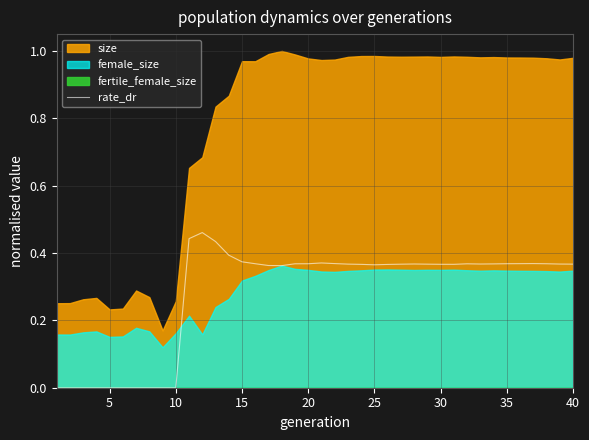

How many values are above zero?

30